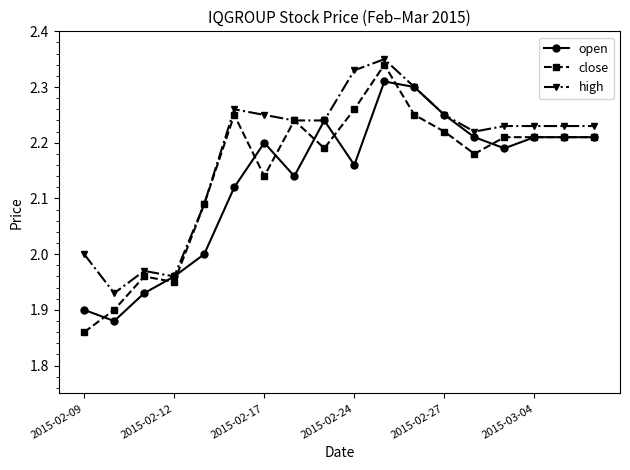

True or false: close has more than 0 points higher than both neighbors.

True